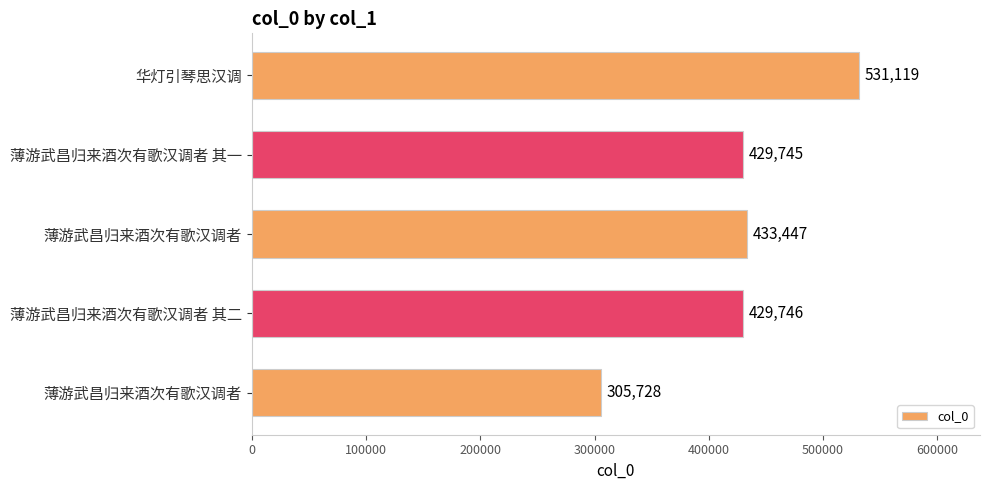

How many series are shown in this chart?

1